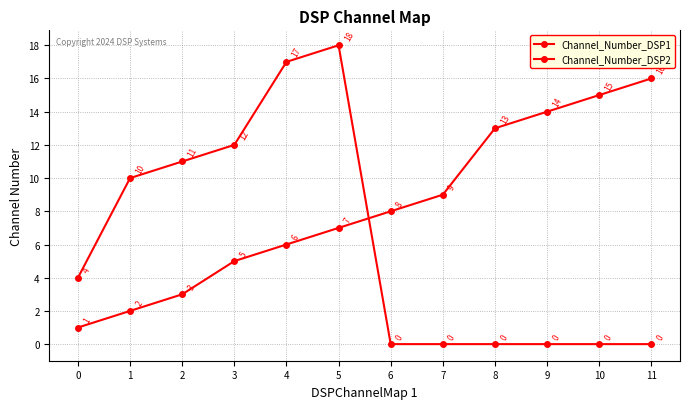

How many lines are shown in the chart?

2